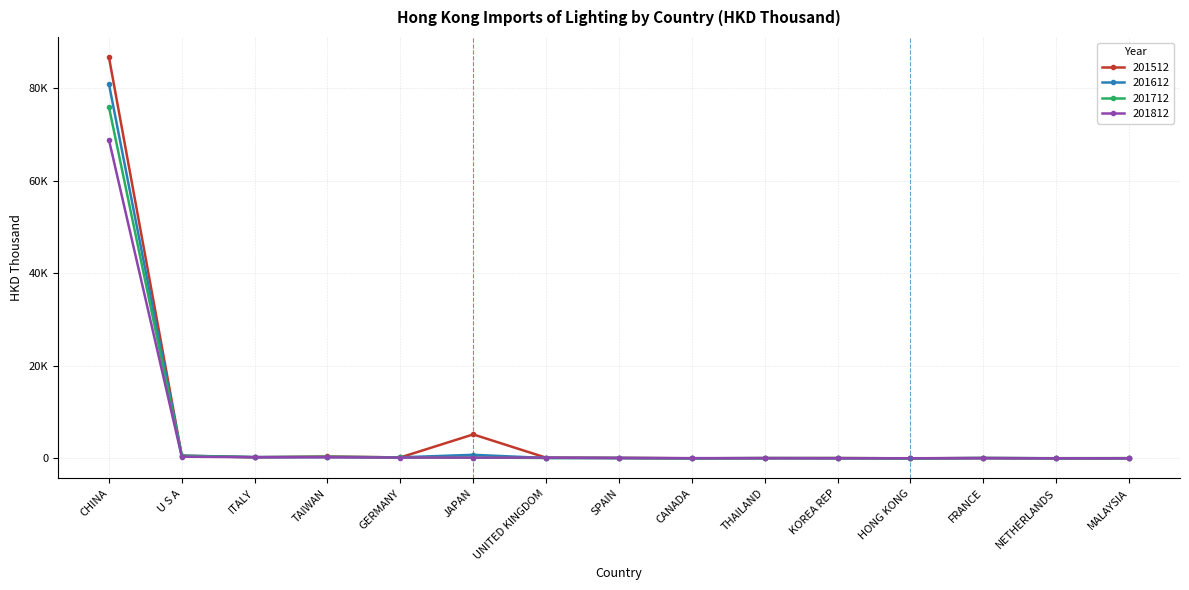

Reading right to left, what are all the values shown in this chart?

201512: 56.9	22.4	100.9	31.2	78.1	80.1	27.3	131.2	169.8	5191.0	222.0	425.1	263.9	597.8	86699.0
201612: 38.9	32.4	103.6	17.0	47.5	68.0	40.2	93.2	102.4	786.4	245.5	316.8	301.3	607.6	80892.3
201712: 71.0	63.1	78.3	19.7	86.1	76.5	28.3	82.9	103.2	194.8	230.5	344.0	271.6	525.7	75931.4
201812: 41.5	42.1	51.9	52.6	55.4	64.4	72.4	92.2	177.3	182.0	198.2	248.9	262.7	383.5	68846.0